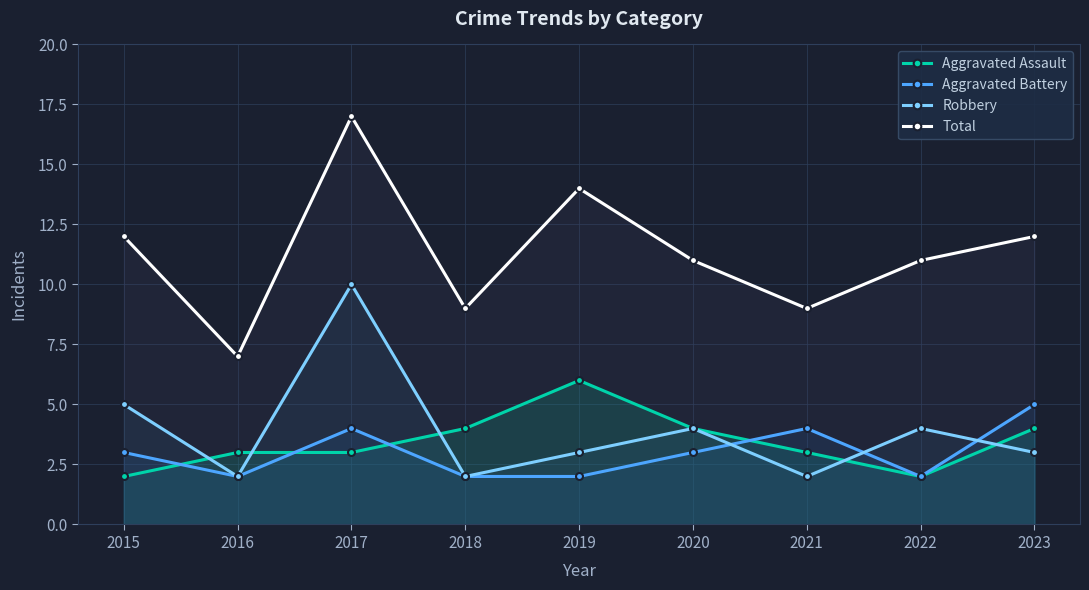

What is the value of the Robbery point at the 7th from the left?

2